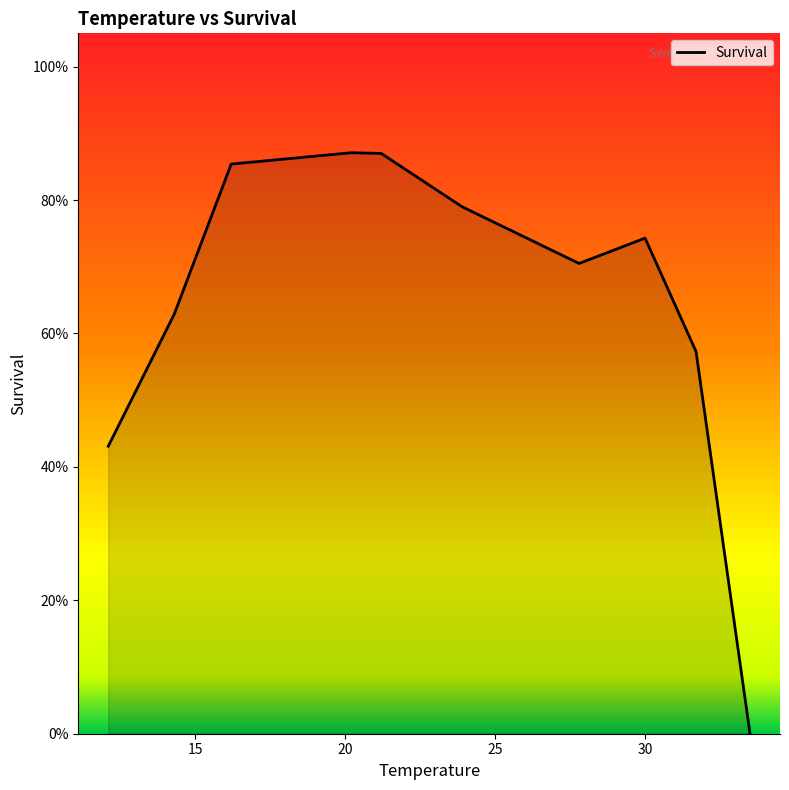

Reading left to right, what are all the values shown in this chart?

0.4	0.6	0.9	0.9	0.9	0.8	0.7	0.7	0.6	0.0